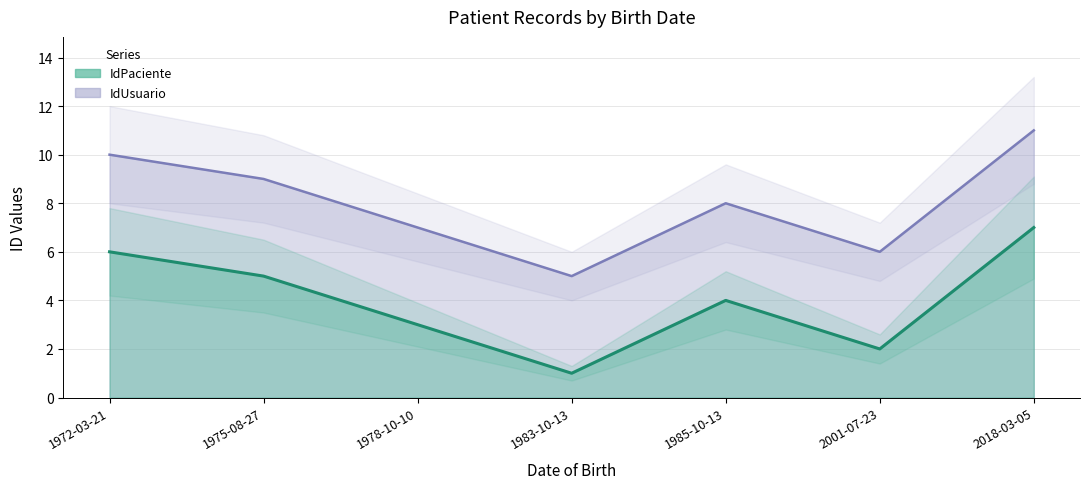

What is the approximate value of IdUsuario at 1985-10-13?

4